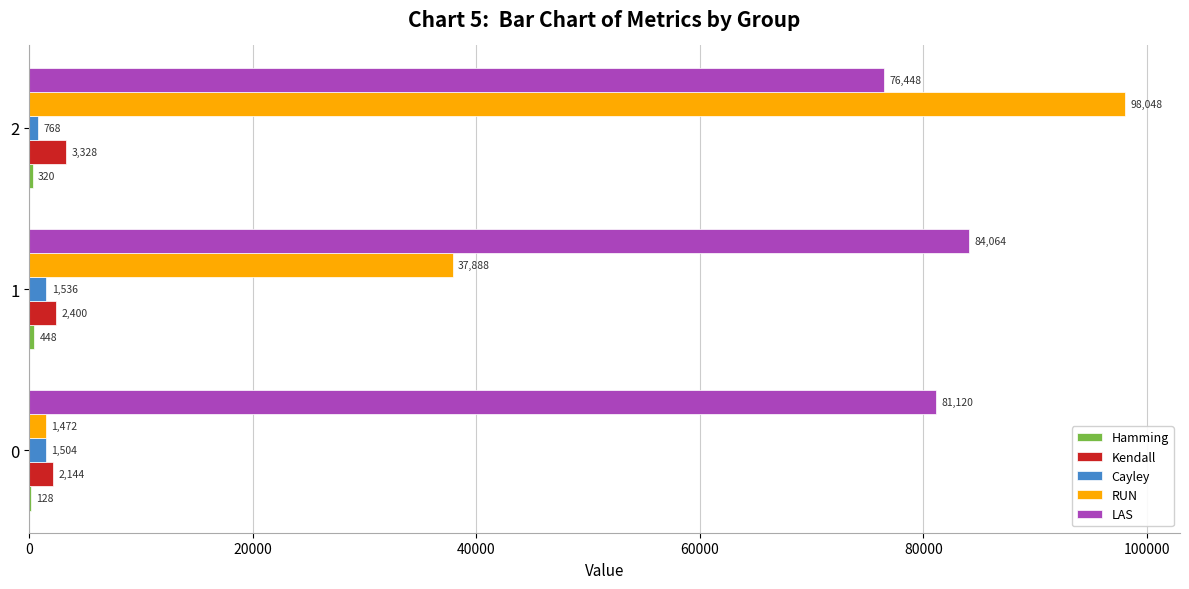

Is the value of LAS at 0 greater than the value of Kendall at 0?

Yes